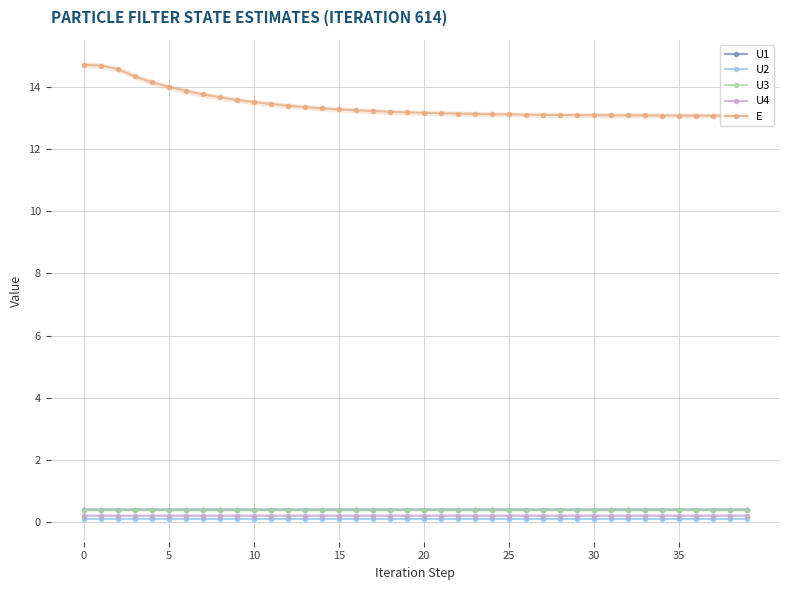

What is the lowest value of the E series?

13.1